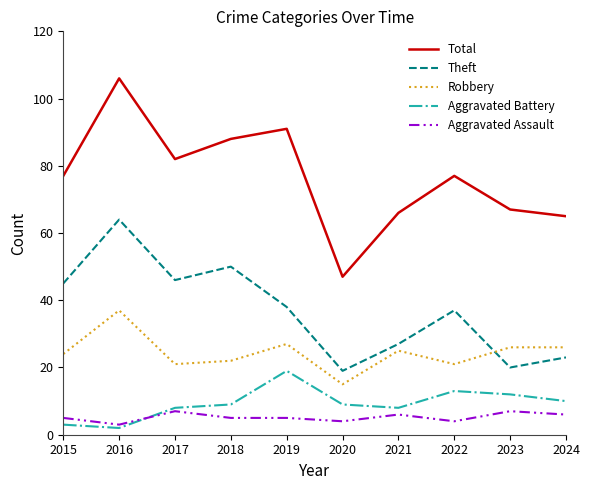

What are all the series names shown in the legend?

Total, Theft, Robbery, Aggravated Battery, Aggravated Assault